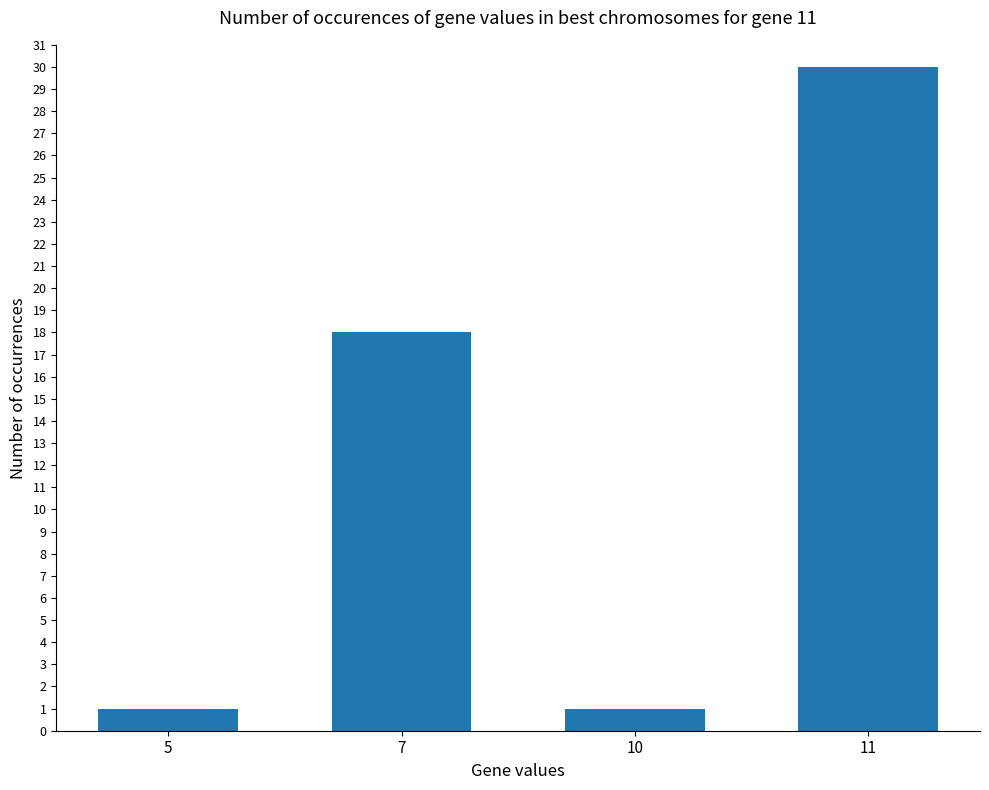

What is the value of the 4th bar from the left?

30